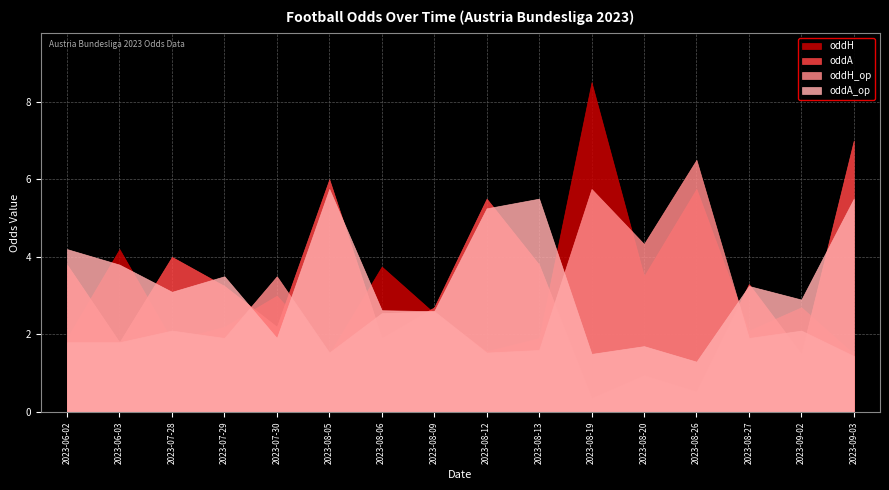

List the series in order of their peak value, lowest first.

oddA_op, oddH_op, oddA, oddH